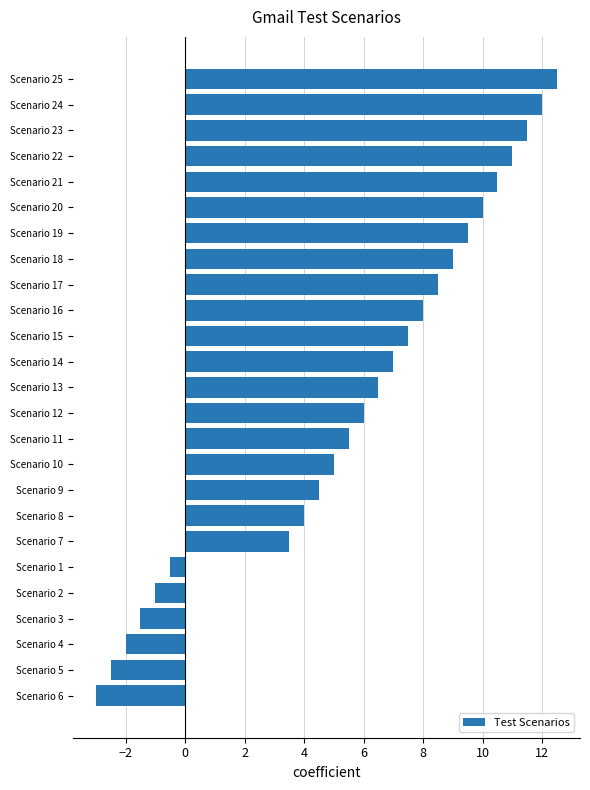

What is the sum of all values?

141.5